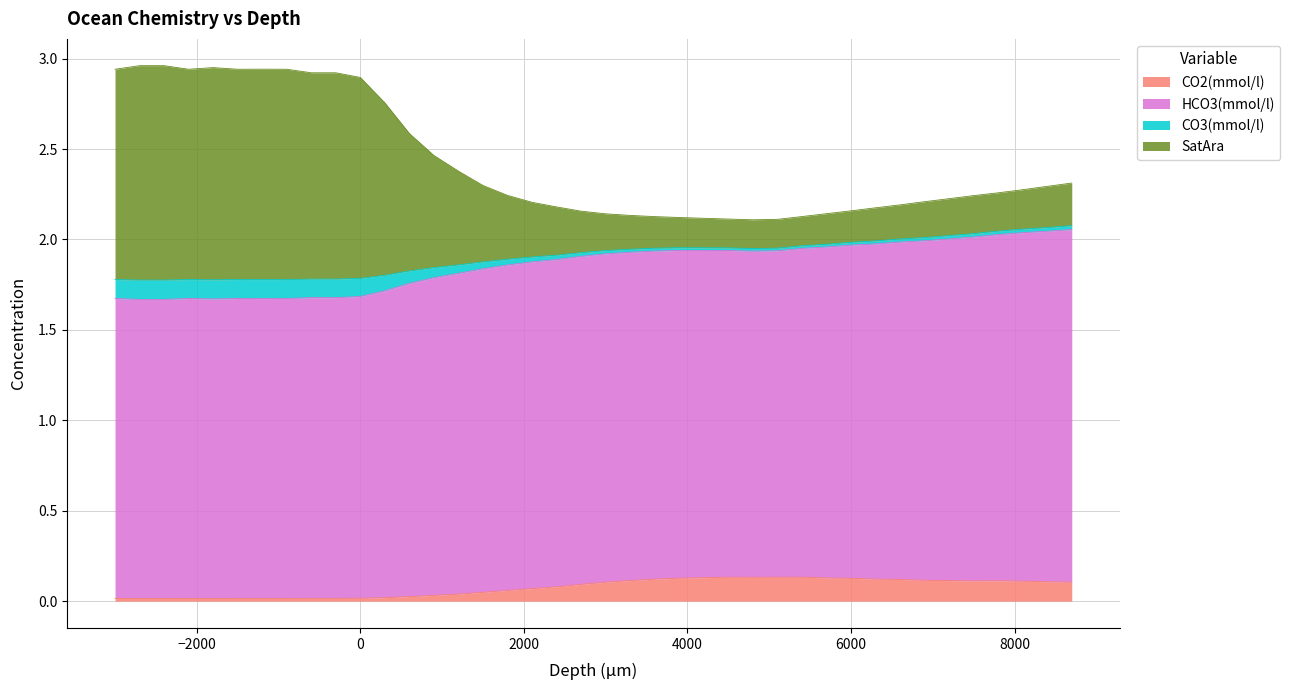

Rank the categories by CO3(mmol/l) value from lowest to highest.

4800, 5100, 4500, 4200, 3900, 3600, 5400, 3300, 3000, 5700, 2700, 6000, 6300, 2400, 6600, 2100, 6900, 7200, 7500, 1800, 7800, 8100, 8400, 1500, 8700, 1200, 900, 600, 300, 0, -600, -300, -3000, -2100, -1500, -900, -1200, -1800, -2700, -2400